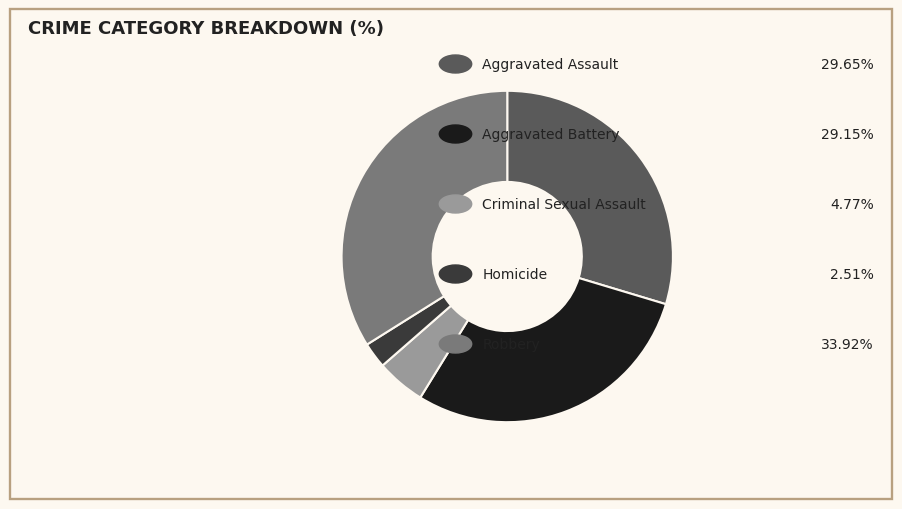

Is there any slice that represents more than half of the pie?

No